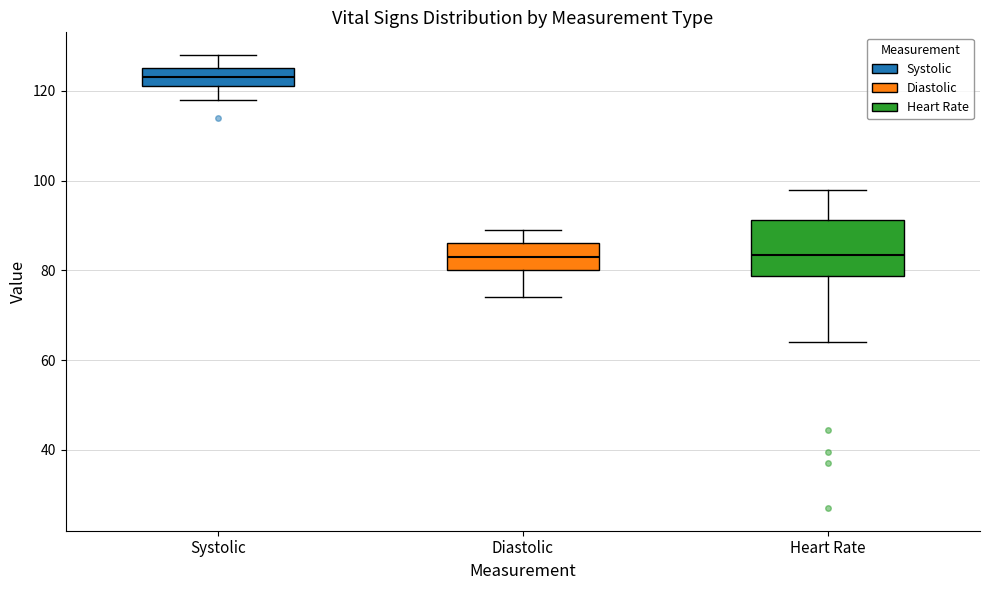

Which box is the tallest, from its lower edge to its upper edge?

Heart Rate